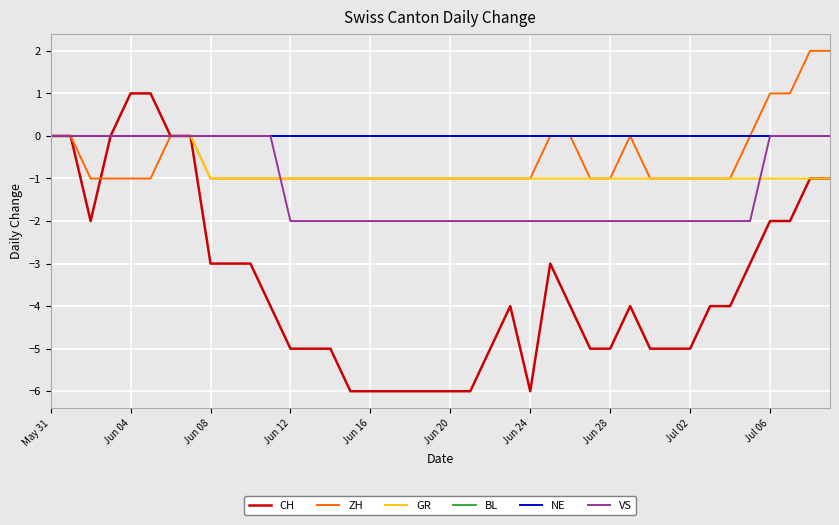

Is this an area chart (filled region under the line)?

No